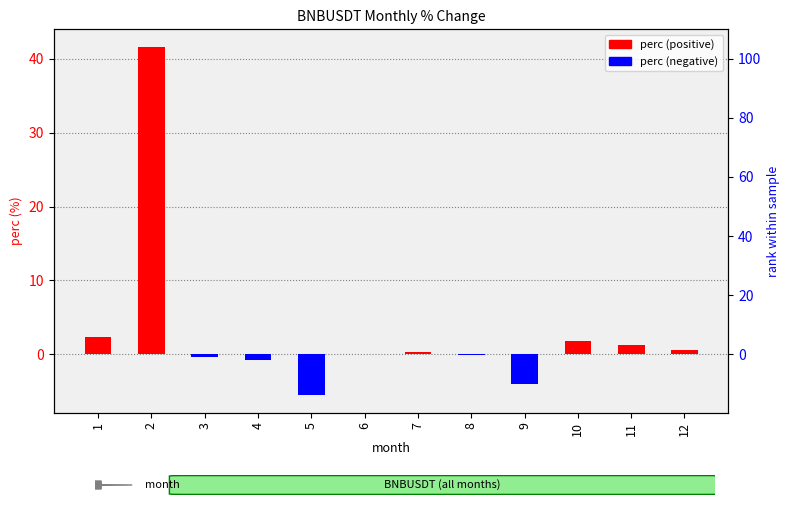

Reading left to right, extract all data points from this chart.

1=2.4	2=41.6	3=-0.4	4=-0.7	5=-5.5	6=0.0	7=0.4	8=-0.1	9=-4.0	10=1.8	11=1.3	12=0.6